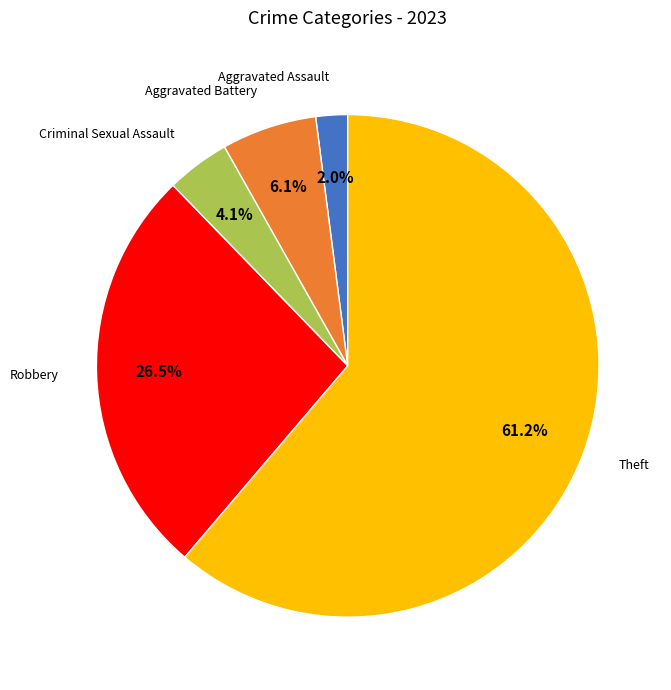

Does any single category account for the majority?

Yes